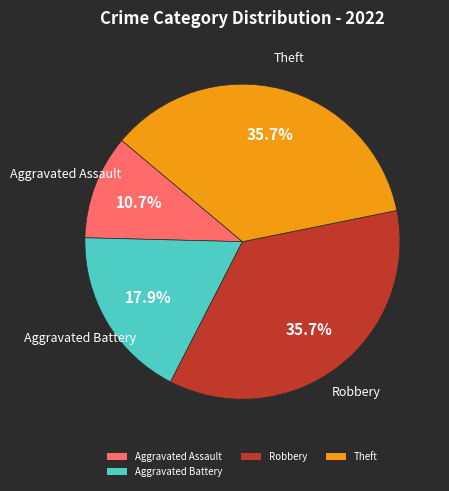

Approximately how many times larger is the value at Robbery compared to Aggravated Battery?

2.0